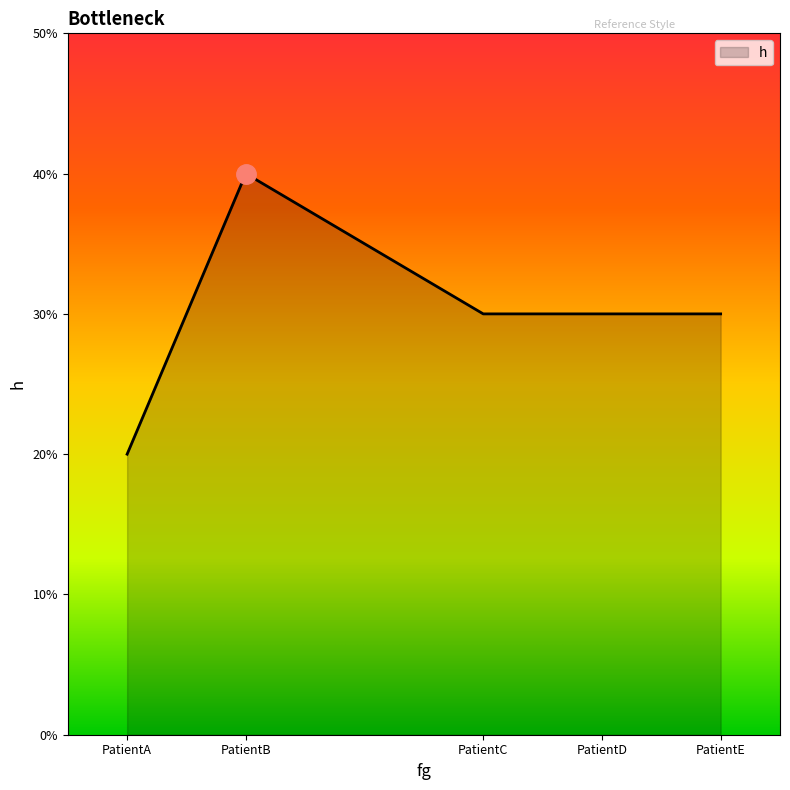

List the labels in order of value, largest first.

PatientB, PatientC, PatientD, PatientE, PatientA